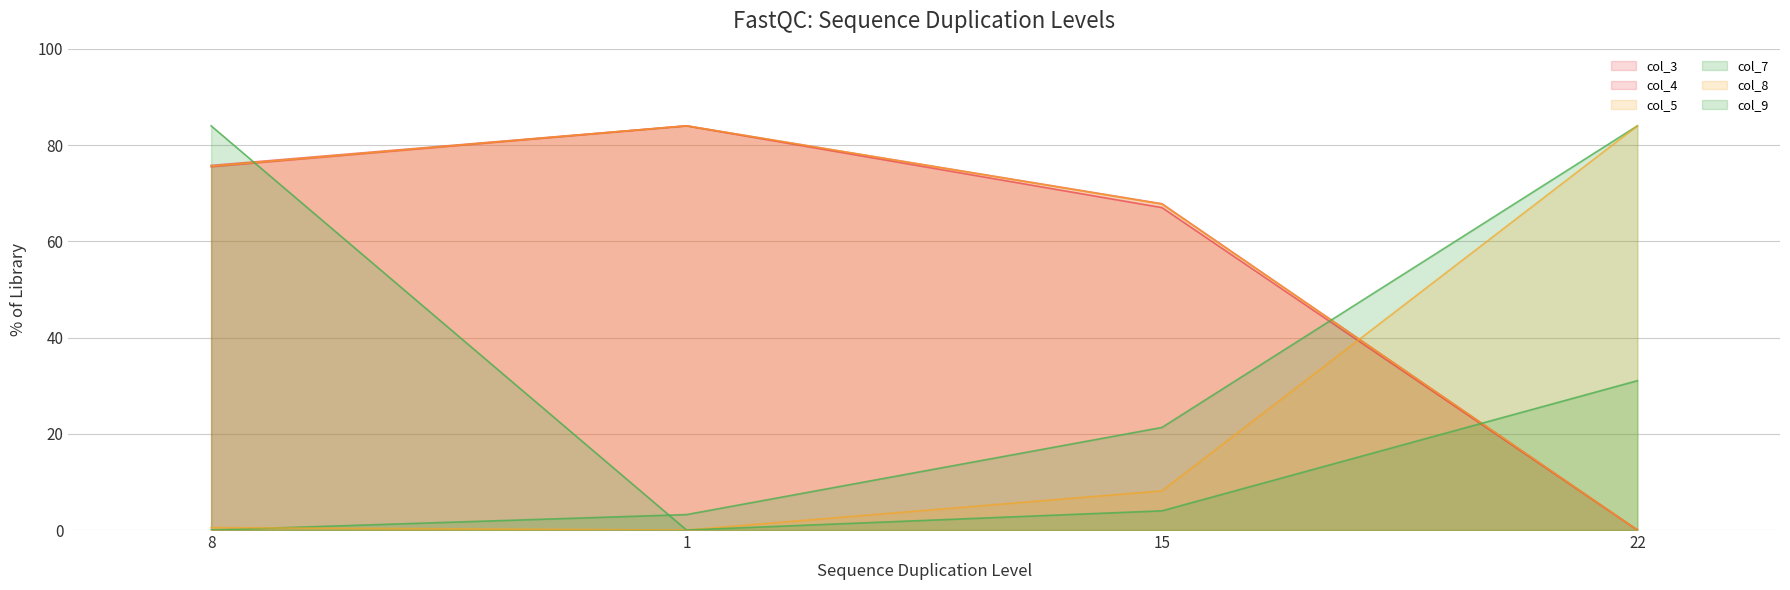

How many distinct data groups are displayed?

6